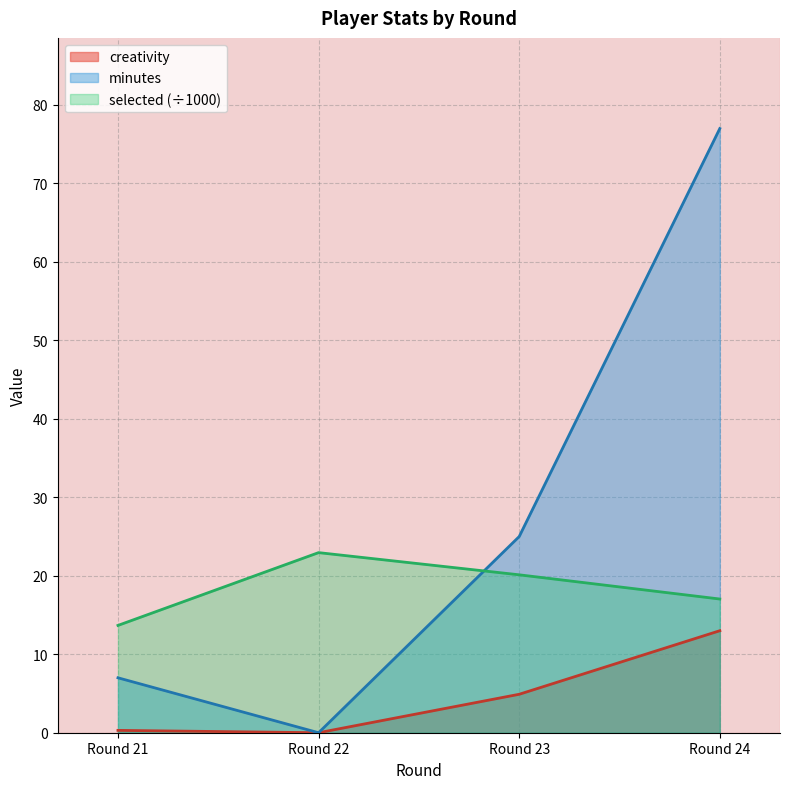

How many lines are shown in the chart?

3